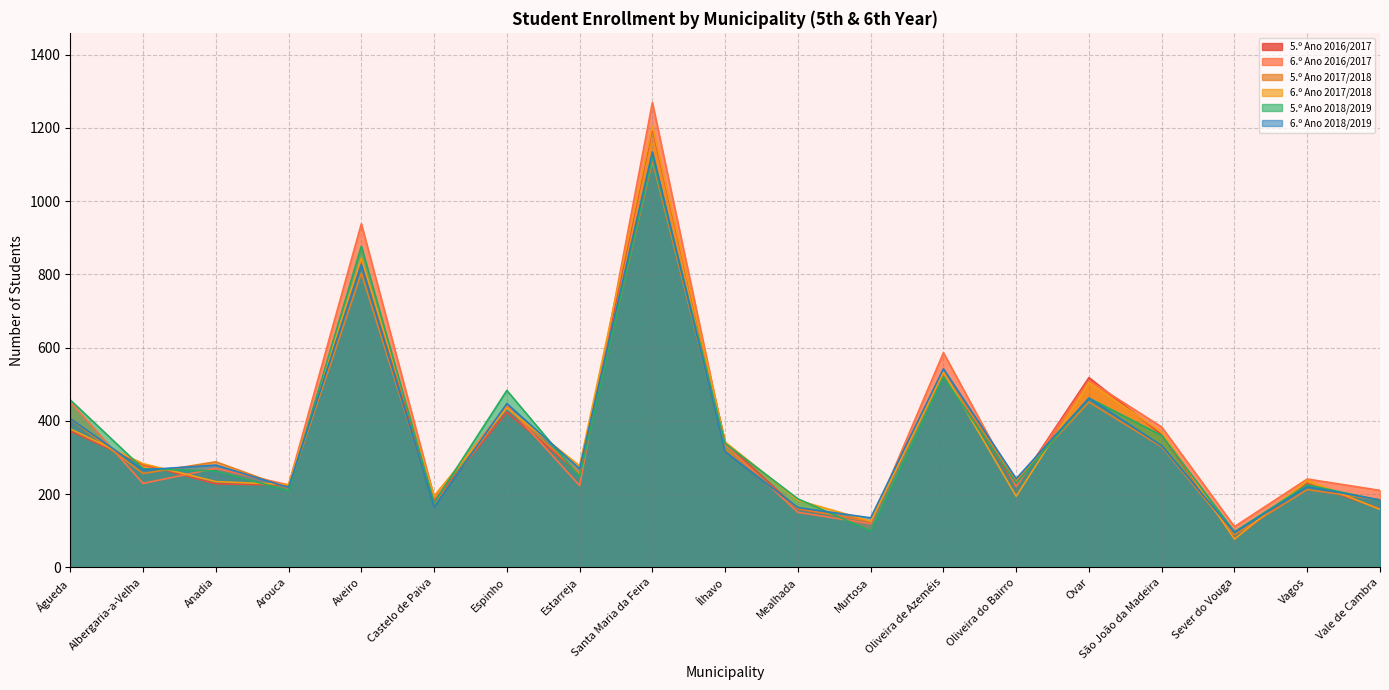

In 5.º Ano 2018/2019, how many points are higher than both neighbors (excluding endpoints)?

6